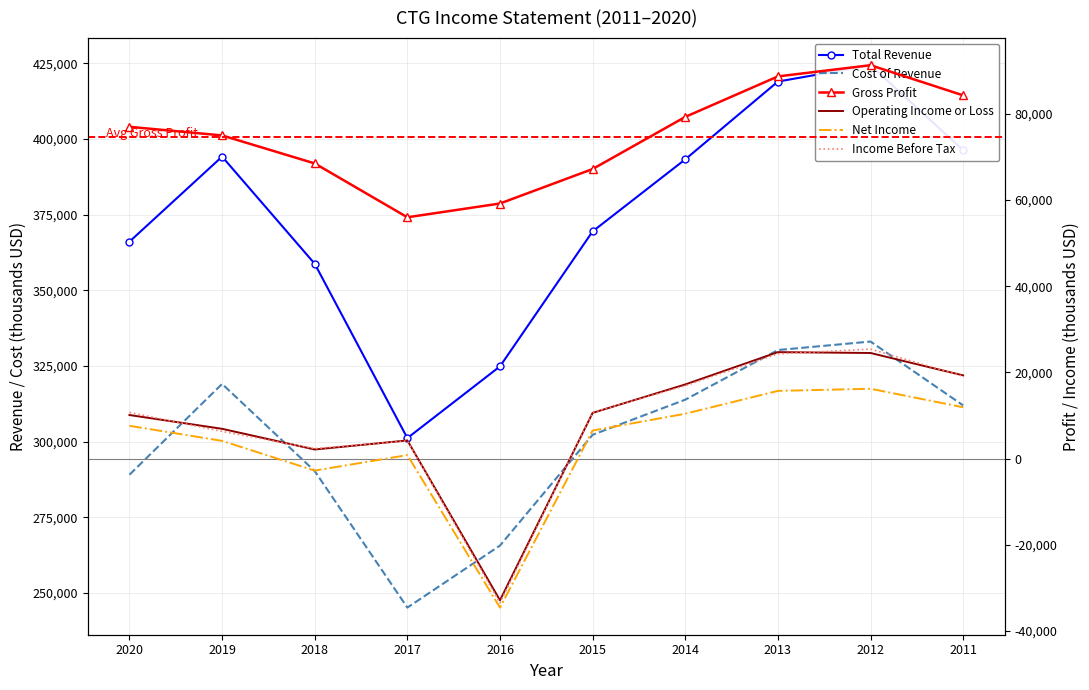

True or false: Income Before Tax has a value of 2300 at 2018.

True